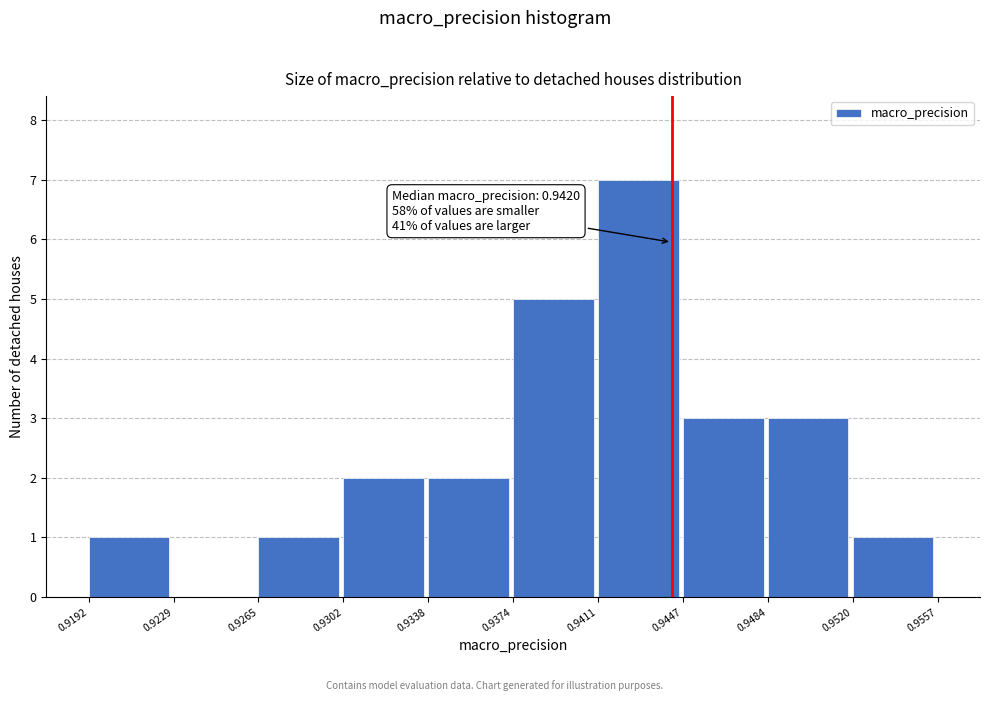

Which range on the x-axis has the tallest bar?

0.9411 to 0.9447